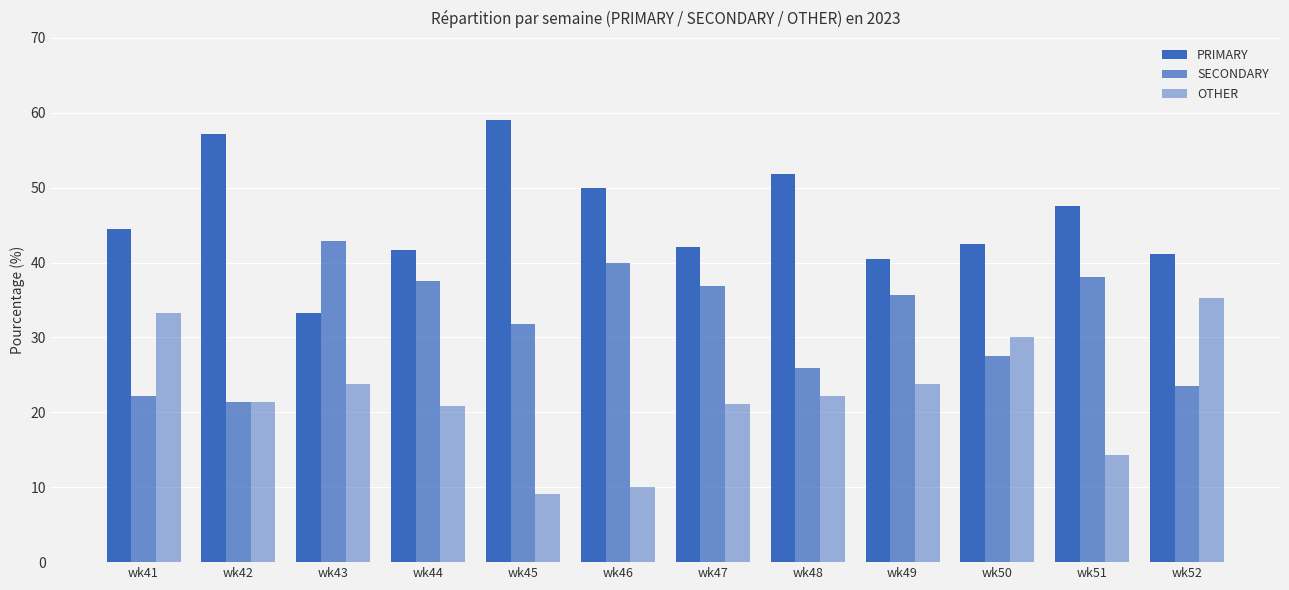

How many values in the PRIMARY series are below 44?

6